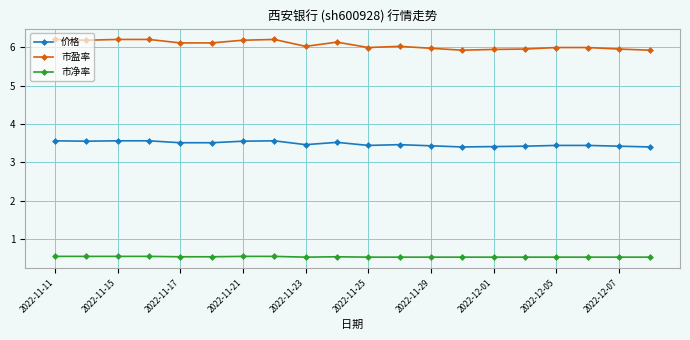

Rank the series by their average value, from lowest to highest.

市净率, 价格, 市盈率